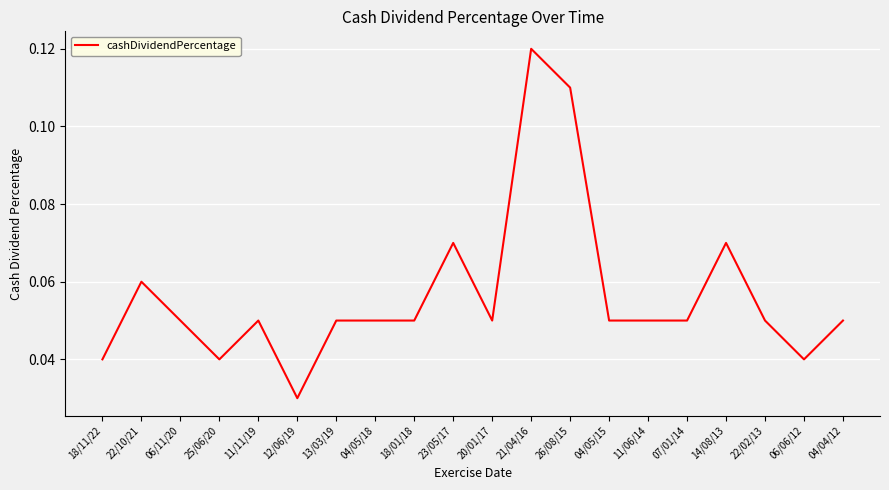

What position from the right is 21/04/16?

9